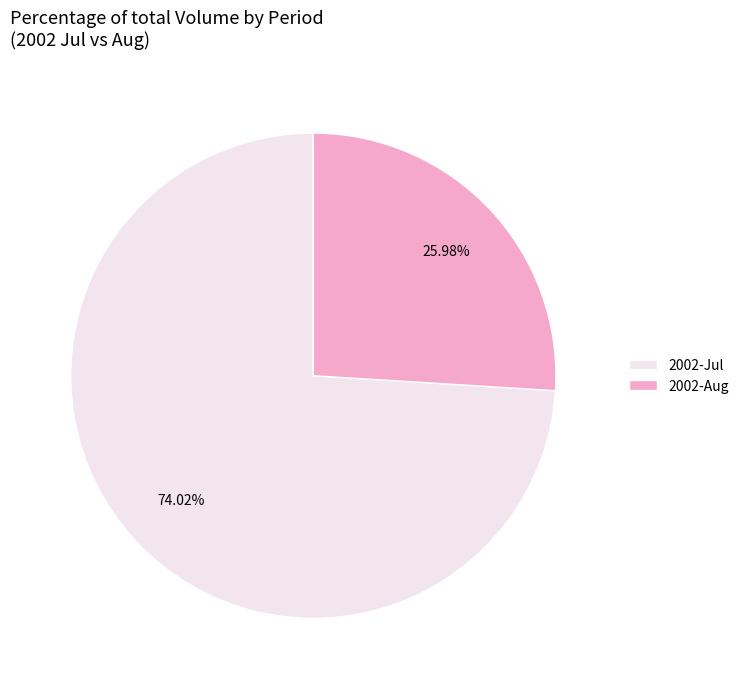

Is 2002-Aug the majority of the pie?

No